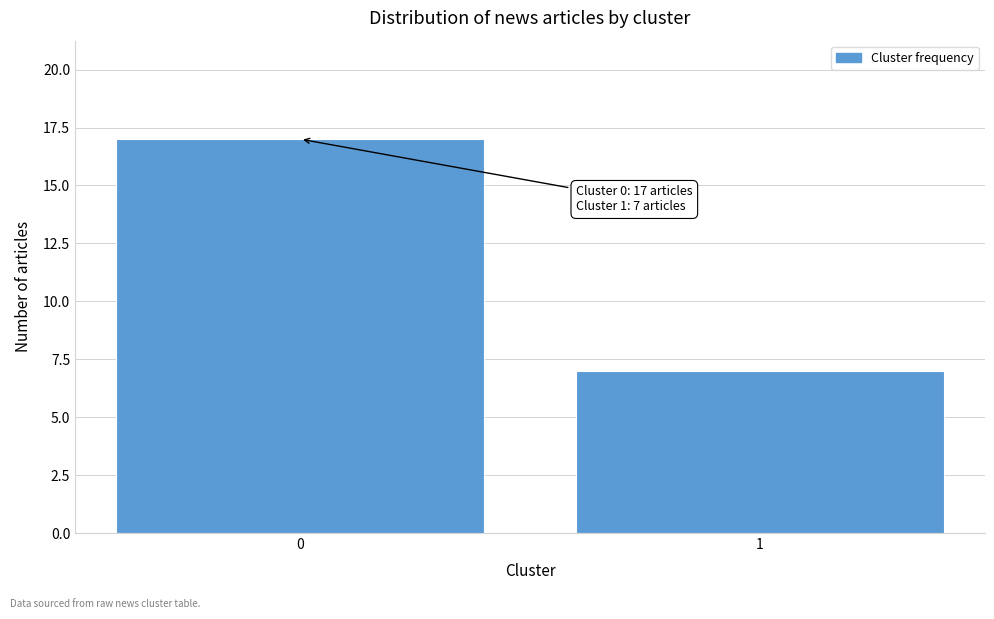

Reading right to left, list all the values displayed in this chart.

7	17